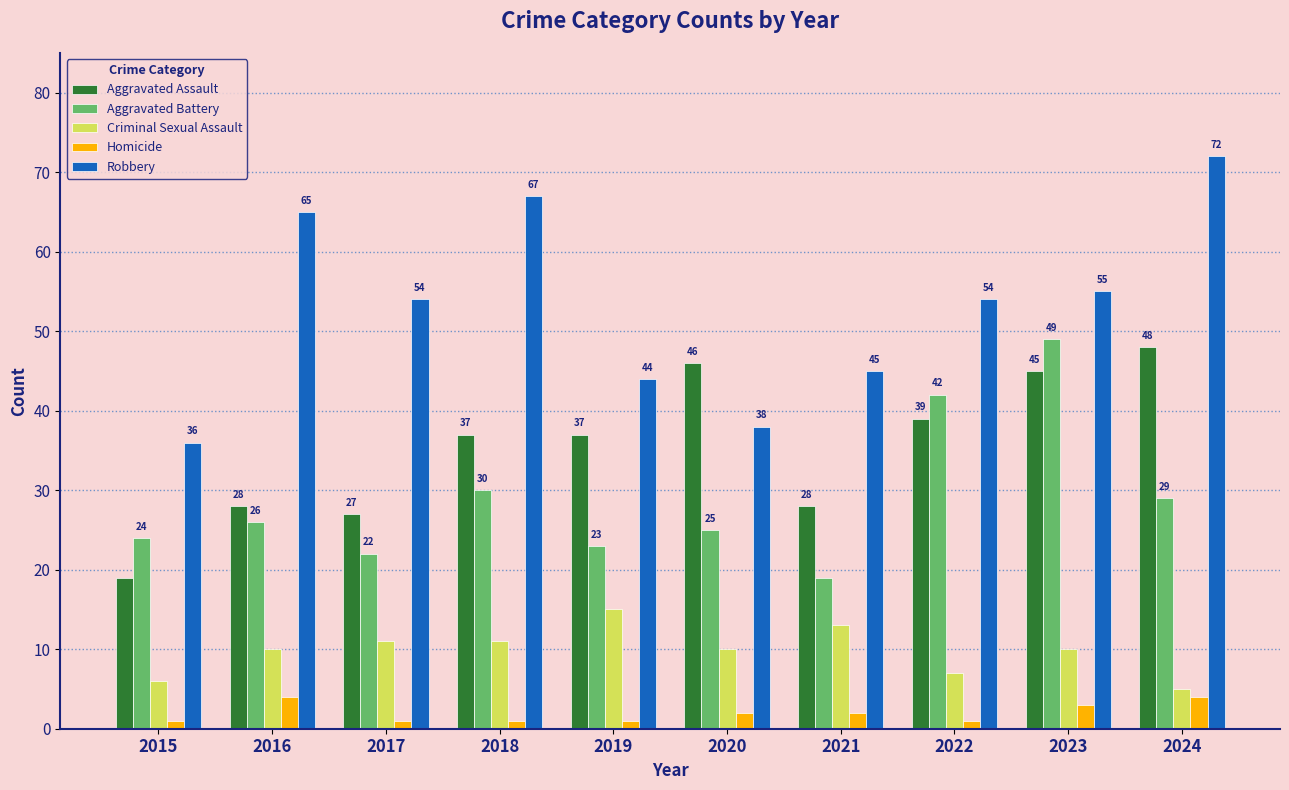

Rank the series at 2018 from lowest to highest value.

Homicide, Criminal Sexual Assault, Aggravated Battery, Aggravated Assault, Robbery